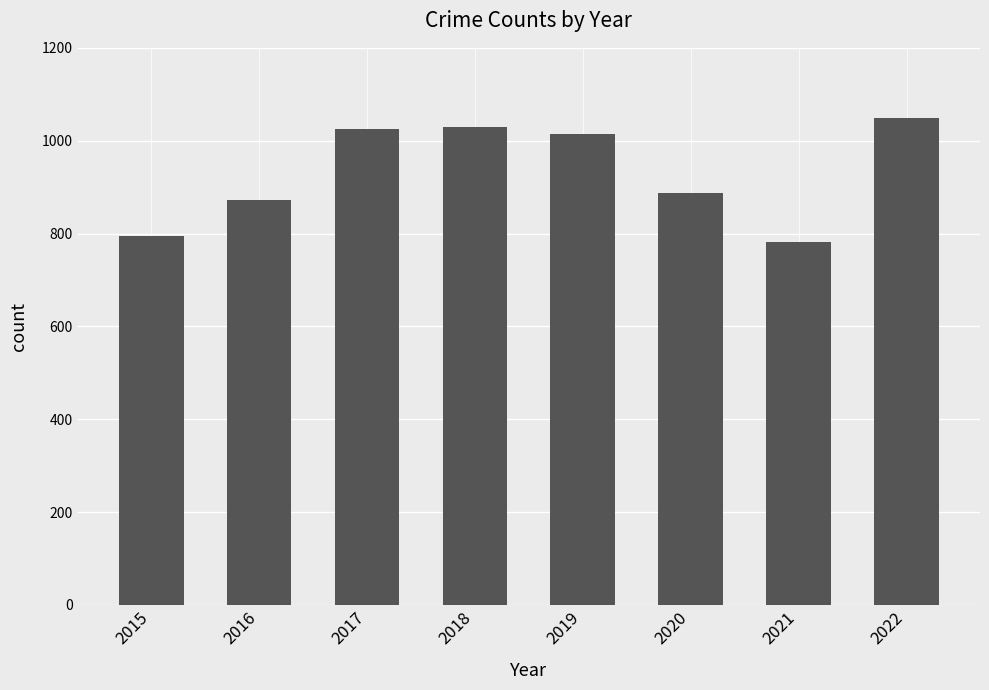

What is the value of the 8th bar from the left?

1048